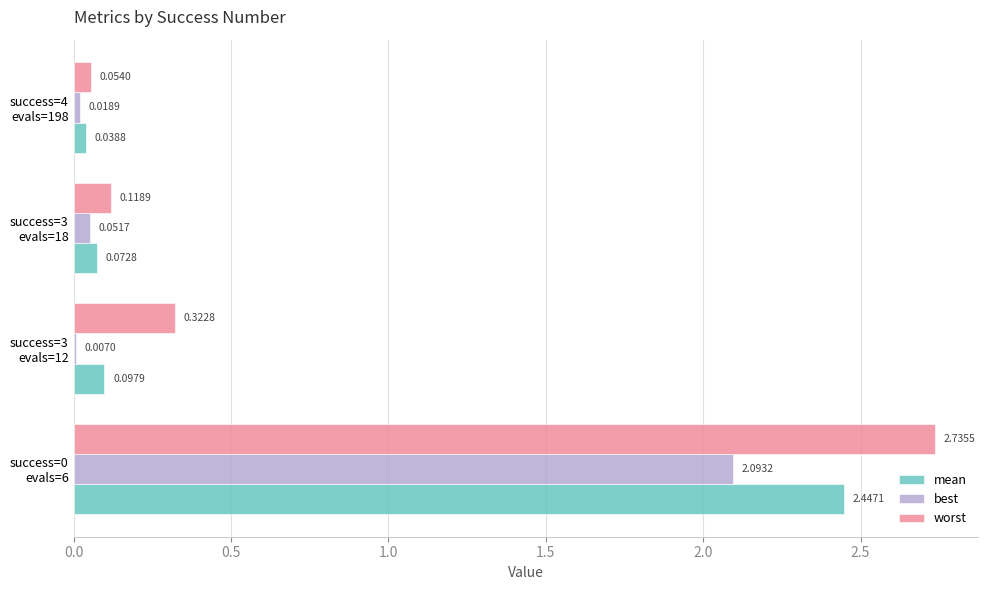

Which series has the largest total across all categories?

worst